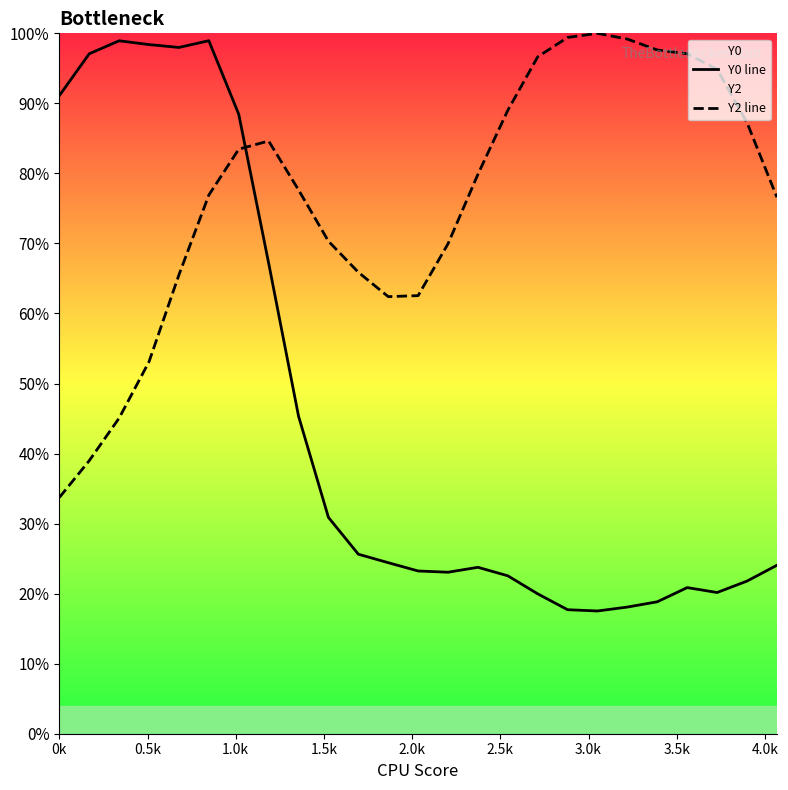

True or false: Y2 line has more than 1 points higher than both neighbors.

True